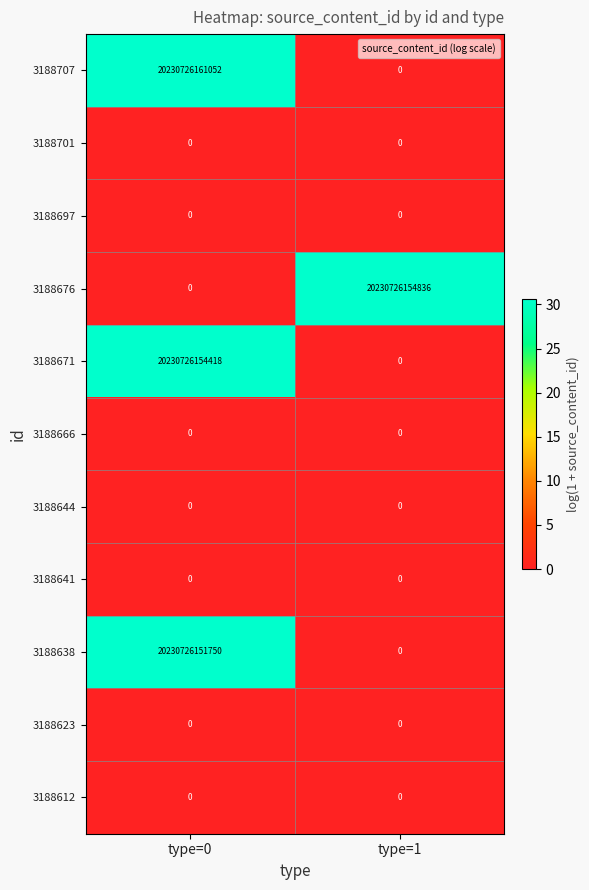

True or false: 3188701 has a value of 0 at type=1.

True